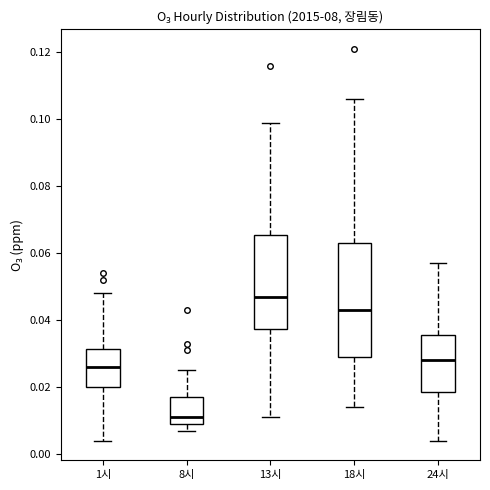

Where does the lower whisker of the box for 24시 end on the y-axis? The values are not printed on the chart, so give them approximately, as read against the axis.

0.004